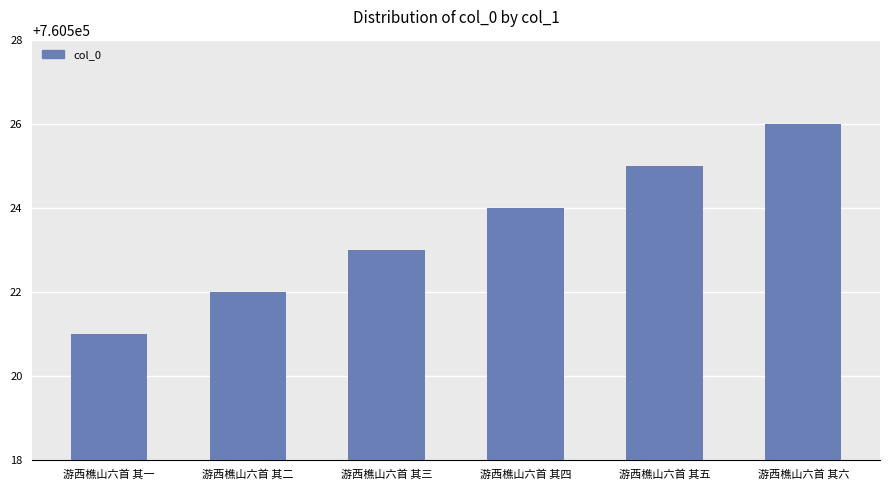

What is the difference between the second highest and second lowest values?

3